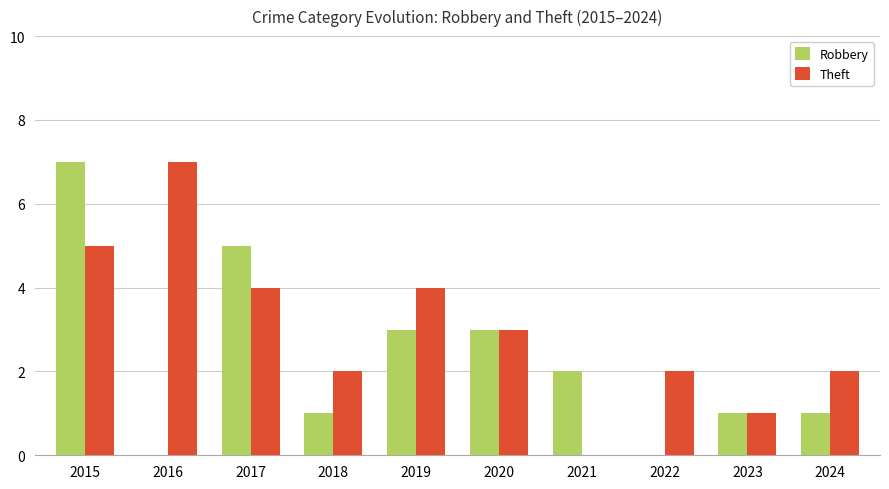

What is the sum of all Theft values?

30